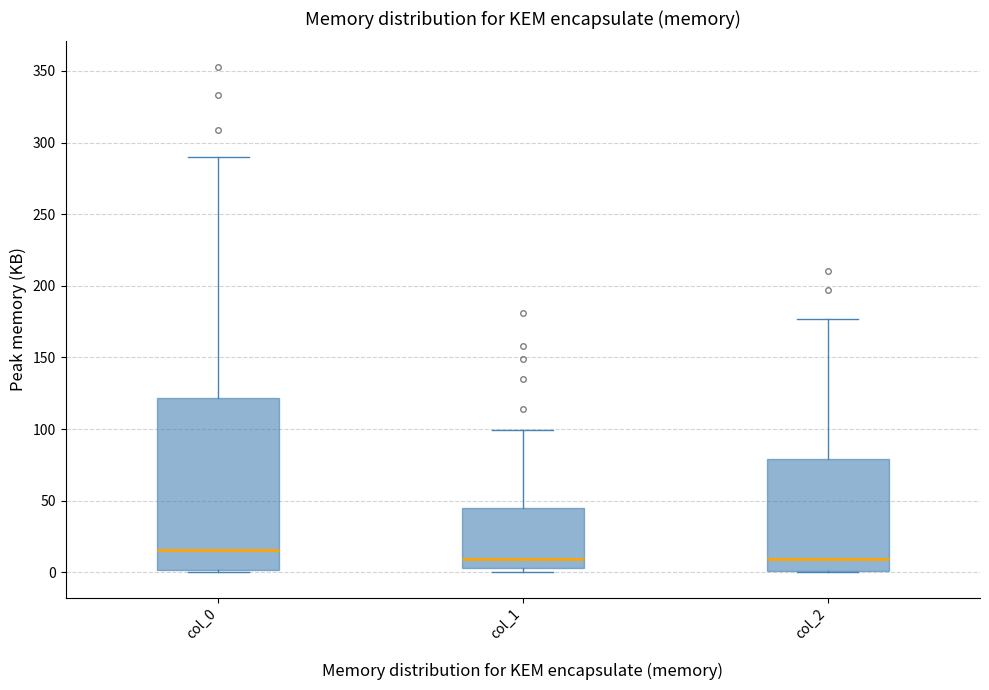

Reading left to right, read every box against the y-axis: the position of its median line, the range the box covers, and the ends of its whiskers. The values are not printed on the chart, so give them approximately, as read against the axis.

col_0: median 15, box 0 to 120, whiskers 0 to 290
col_1: median 10, box 5 to 45, whiskers 0 to 100
col_2: median 10, box 0 to 80, whiskers 0 to 175